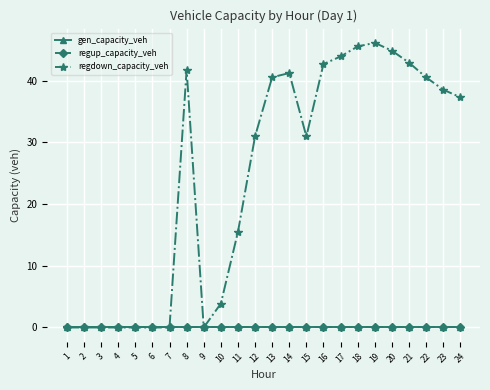

Is this an area chart (filled region under the line)?

No